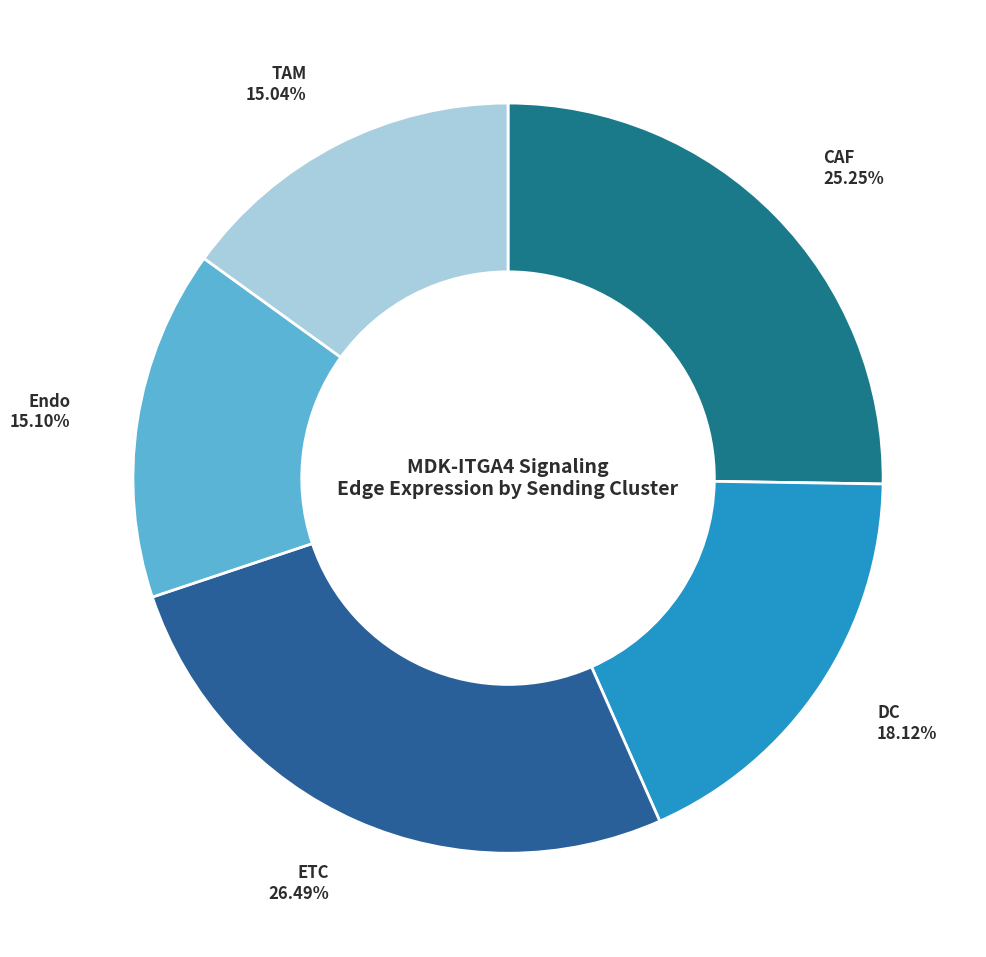

To the nearest percent, what is the average slice percentage?

20%